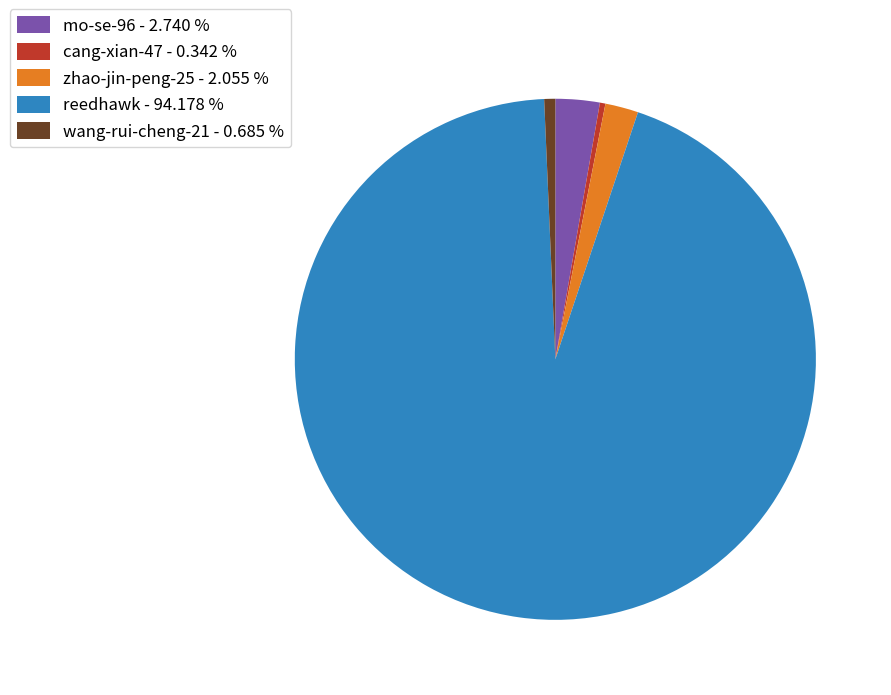

Does reedhawk account for over 50% of the chart?

Yes